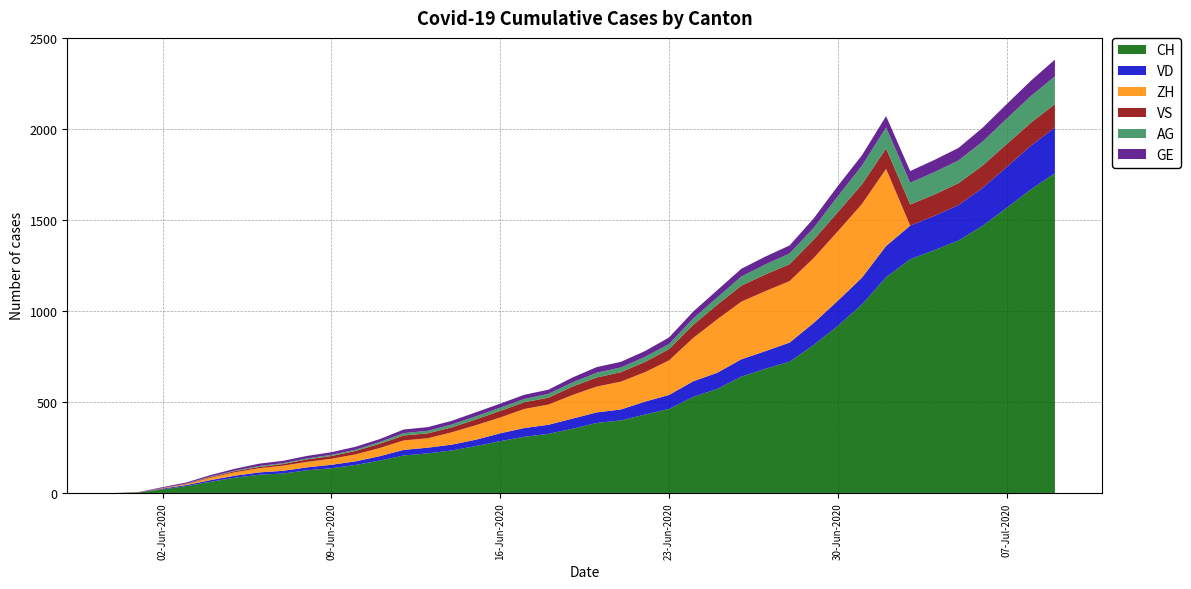

Reading left to right, list all the values displayed in this chart.

CH: 0	3	20	38	62	84	100	107	125	136	154	178	206	218	234	258	285	309	325	353	385	399	431	462	528	572	640	683	722	814	919	1037	1186	1285	1335	1388	1469	1568	1669	1758
VD: 0	0	4	6	9	11	13	15	16	19	20	24	31	31	32	35	43	48	50	56	58	60	71	77	86	89	95	97	105	121	138	147	172	185	188	195	208	224	240	252
ZH: 0	0	2	5	13	19	23	28	30	33	38	45	52	52	68	80	87	105	111	130	142	153	162	190	238	294	317	330	338	357	382	405	424	0	0	0	0	0	0	0
VS: 0	1	2	2	4	6	7	9	14	15	19	23	27	27	27	32	36	37	38	46	50	52	56	62	72	80	88	92	93	101	105	108	112	116	118	120	123	126	126	128
AG: 0	0	0	1	3	3	5	5	5	7	7	10	13	14	16	17	18	18	21	23	26	26	28	28	35	40	50	55	59	65	88	103	116	120	123	125	132	140	147	153
GE: 0	1	4	6	8	10	13	13	14	14	16	16	20	20	20	22	22	23	23	27	31	31	32	36	38	40	43	43	44	52	56	57	62	64	67	69	76	80	84	92